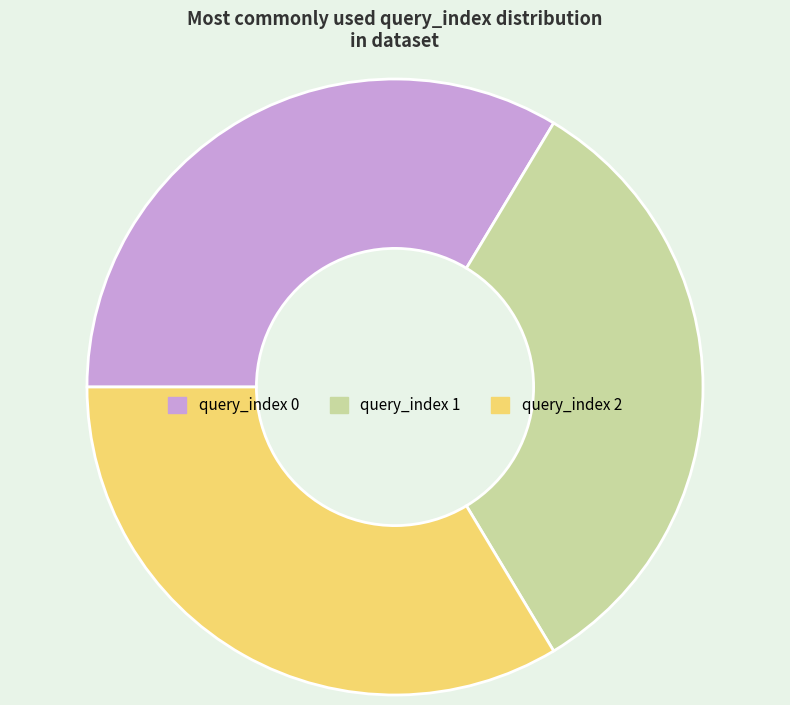

Is it true that query_index 2 is 25% of the pie?

False